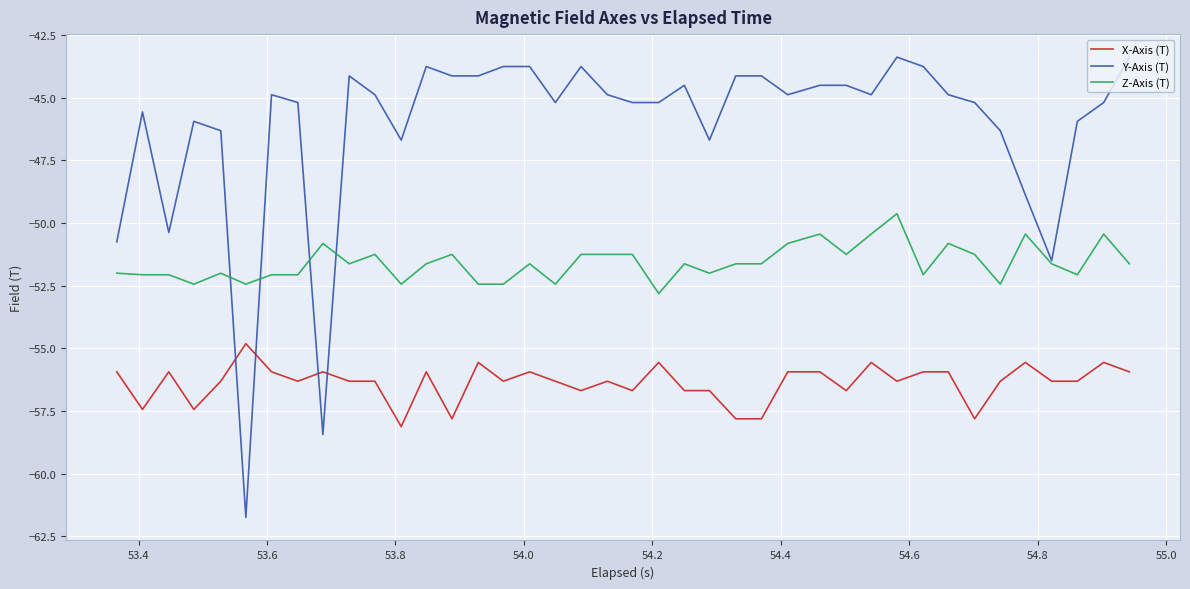

True or false: Z-Axis (T) and X-Axis (T) intersect in this chart.

False